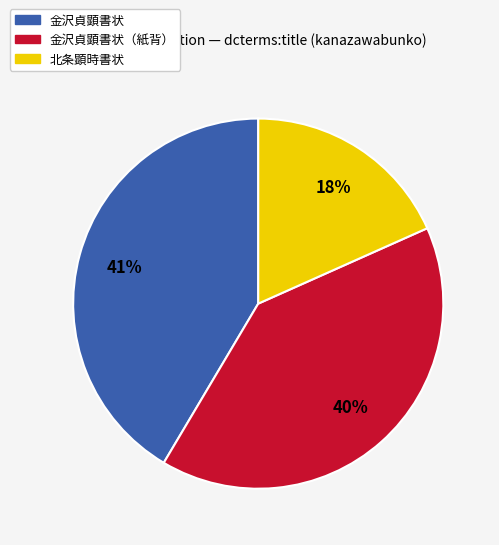

To the nearest percent, what is the average slice percentage?

33%